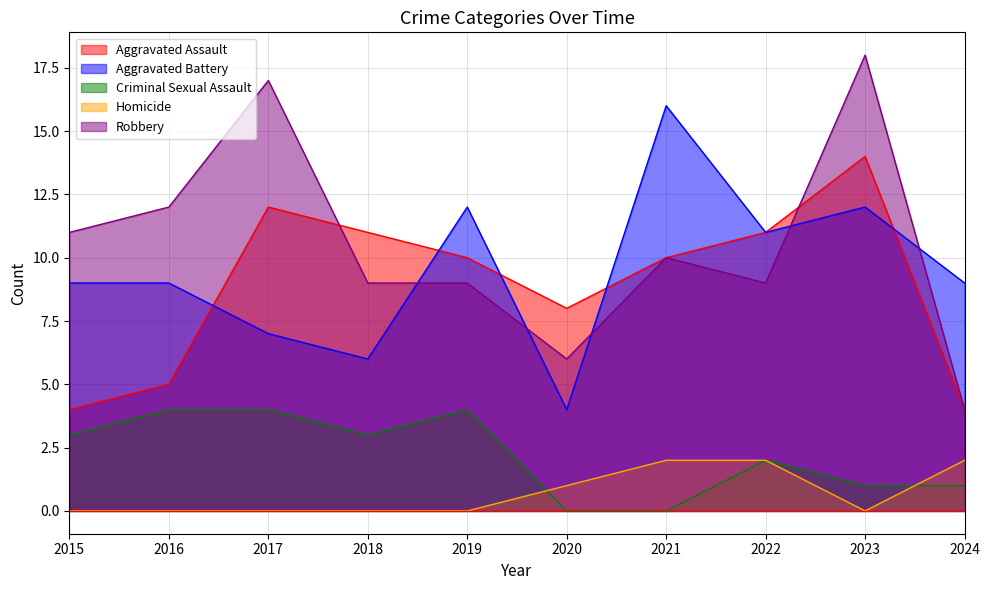

Which category has the lowest value in the Aggravated Battery series?

2020